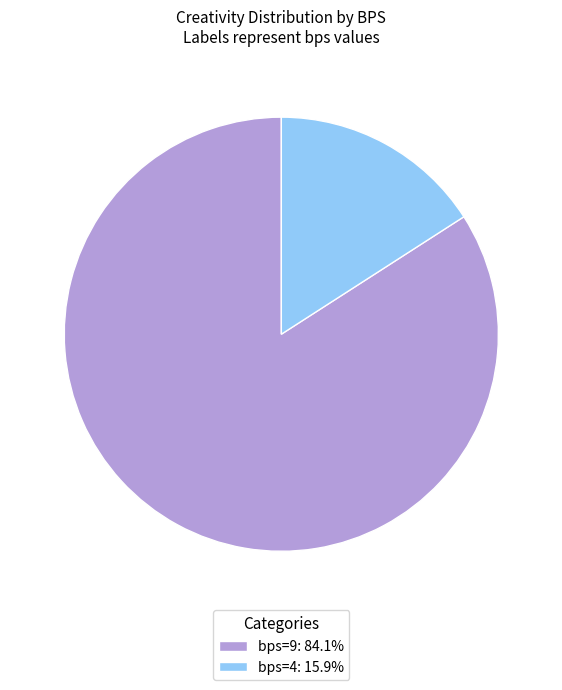

What is the ratio of the value at bps=9: 84.1% to the value at bps=4: 15.9%?

5.3